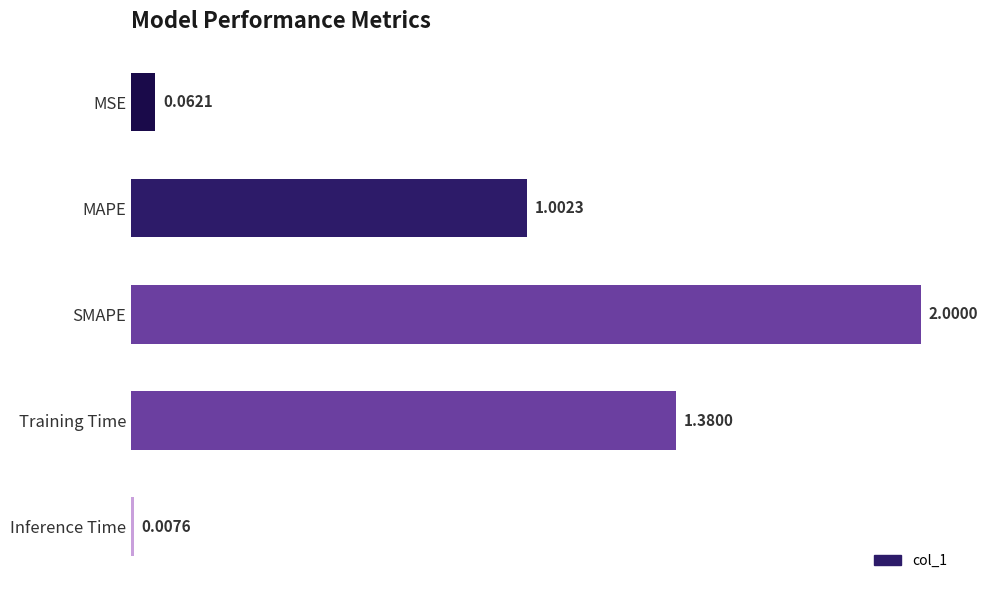

Count the number of values greater than 1.

3